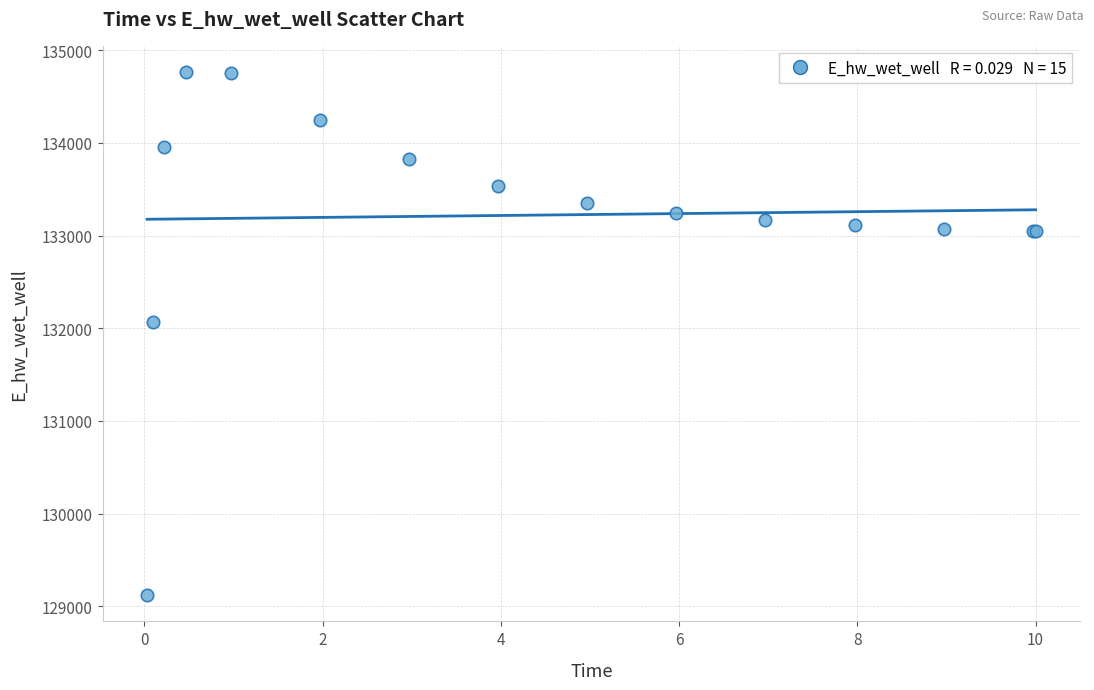

What Y value in the scatter plot is closest to 131942?

132065.3